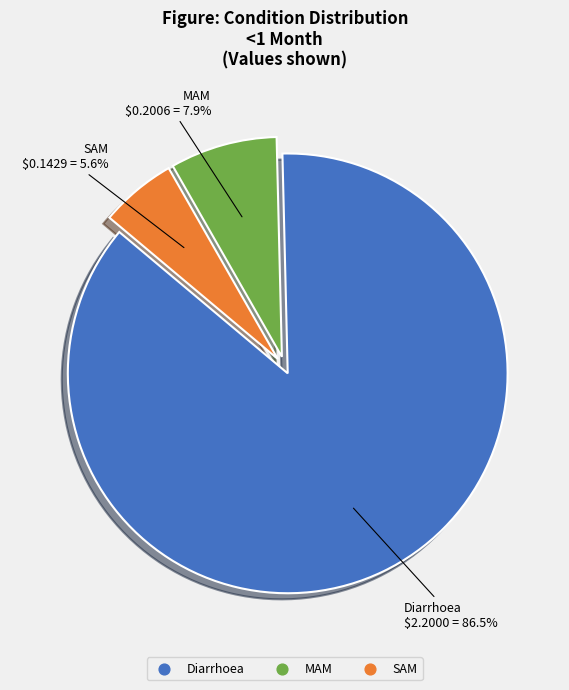

How many slices are in this pie chart?

3